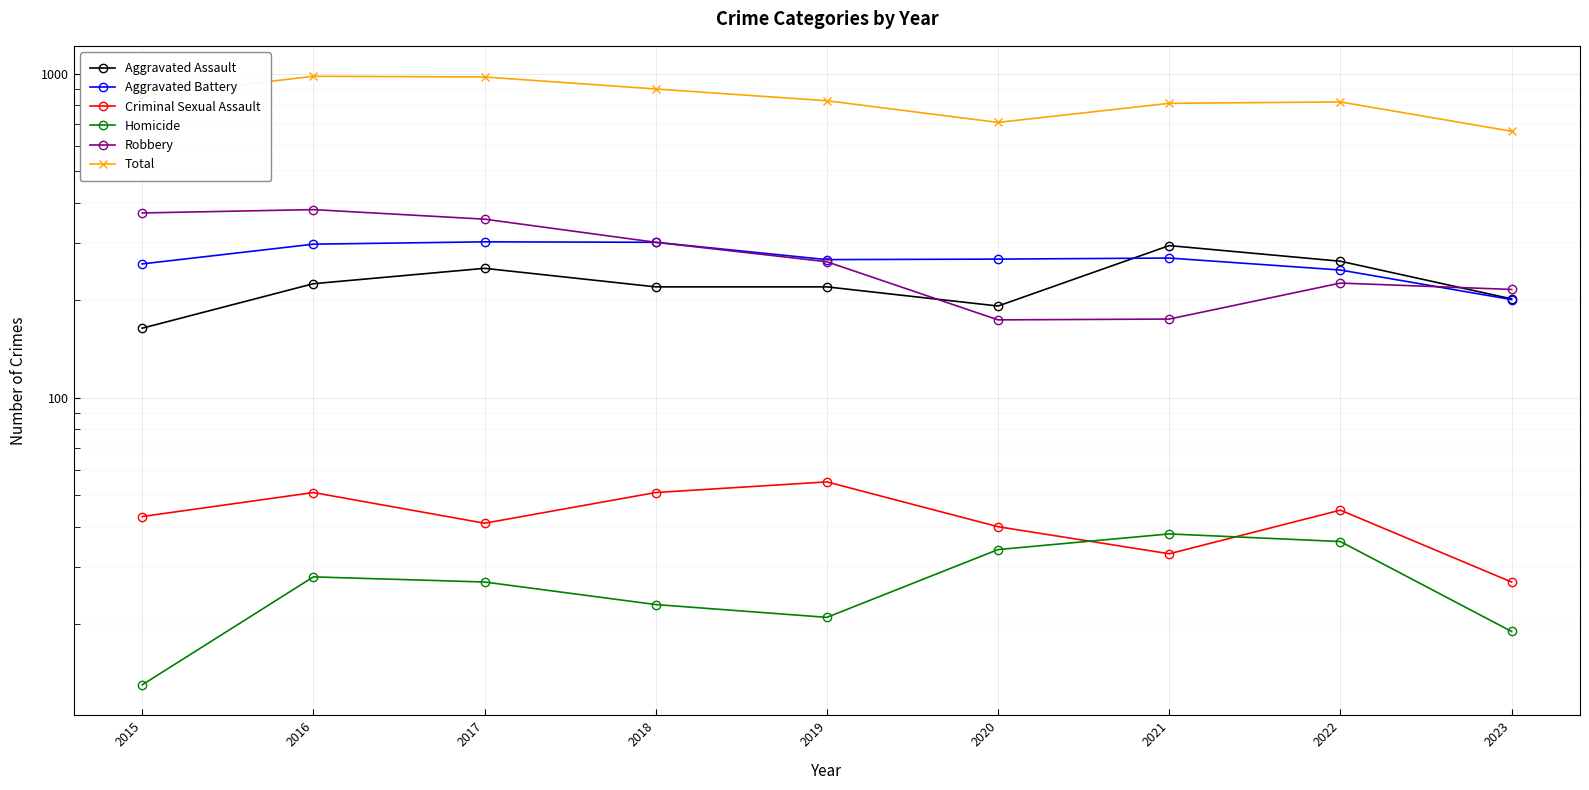

Rank the categories by Total value from highest to lowest.

2016, 2017, 2018, 2015, 2019, 2022, 2021, 2020, 2023